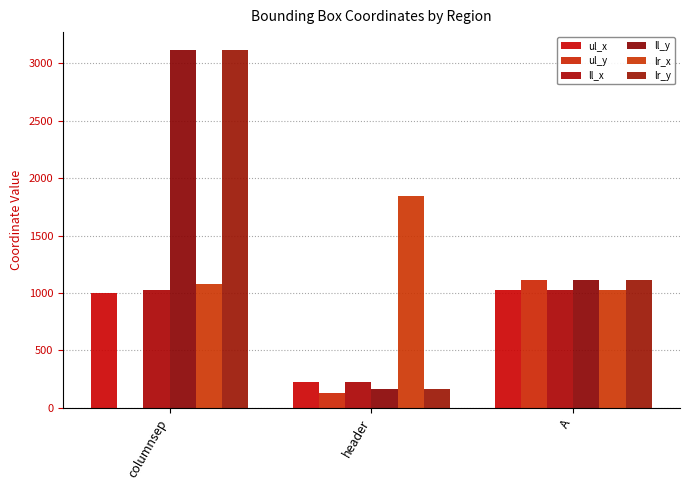

Reading right to left, transcribe all the data shown in this chart.

ul_x: 1024	222	1000
ul_y: 1110	126	0
ll_x: 1024	222	1023
ll_y: 1110	162	3115
lr_x: 1026	1848	1077
lr_y: 1110	162	3115